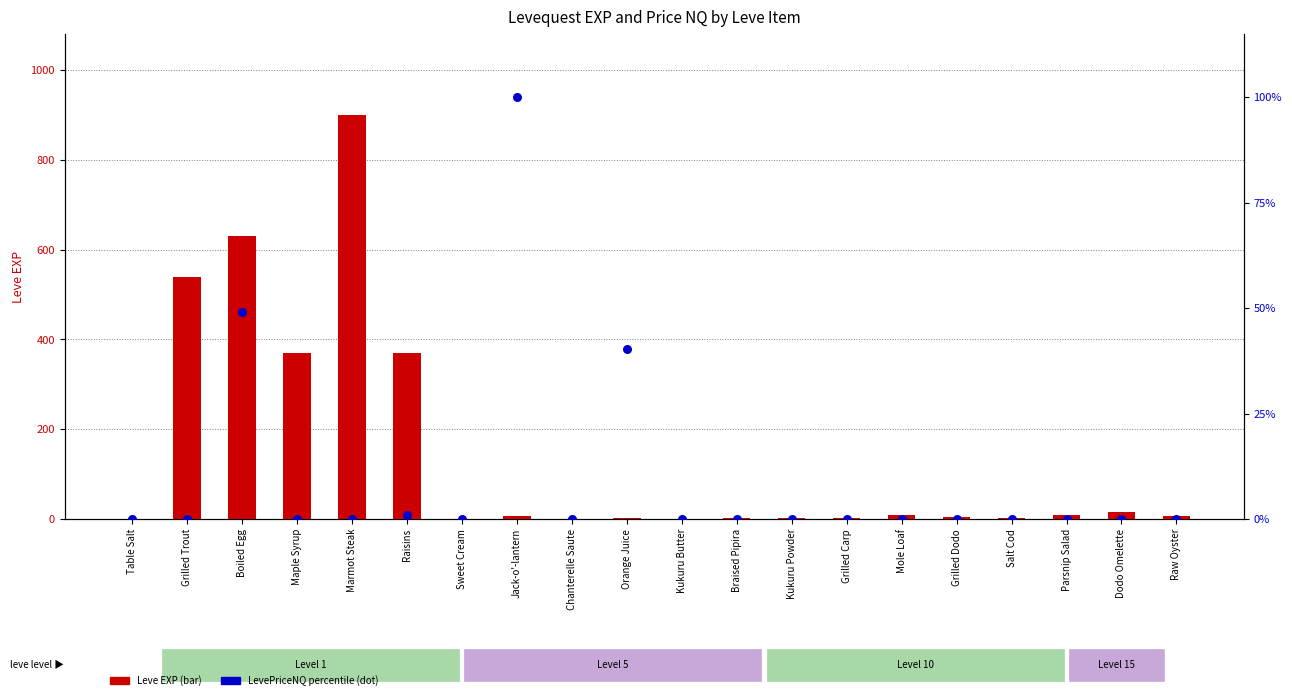

At which category is the sum across all series the highest?

Marmot Steak